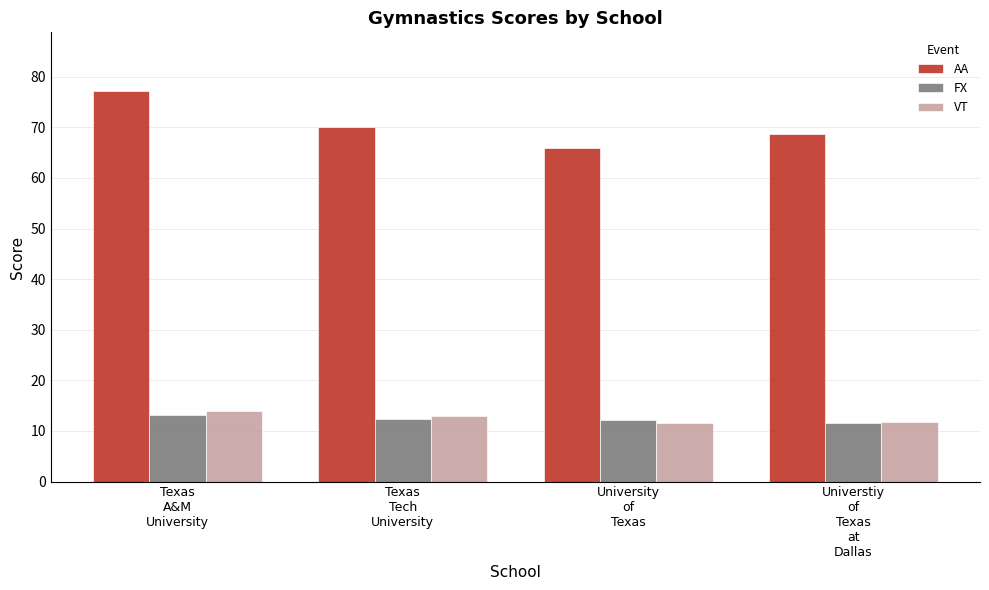

What is the value of the VT bar at the 2nd from the left?

12.9